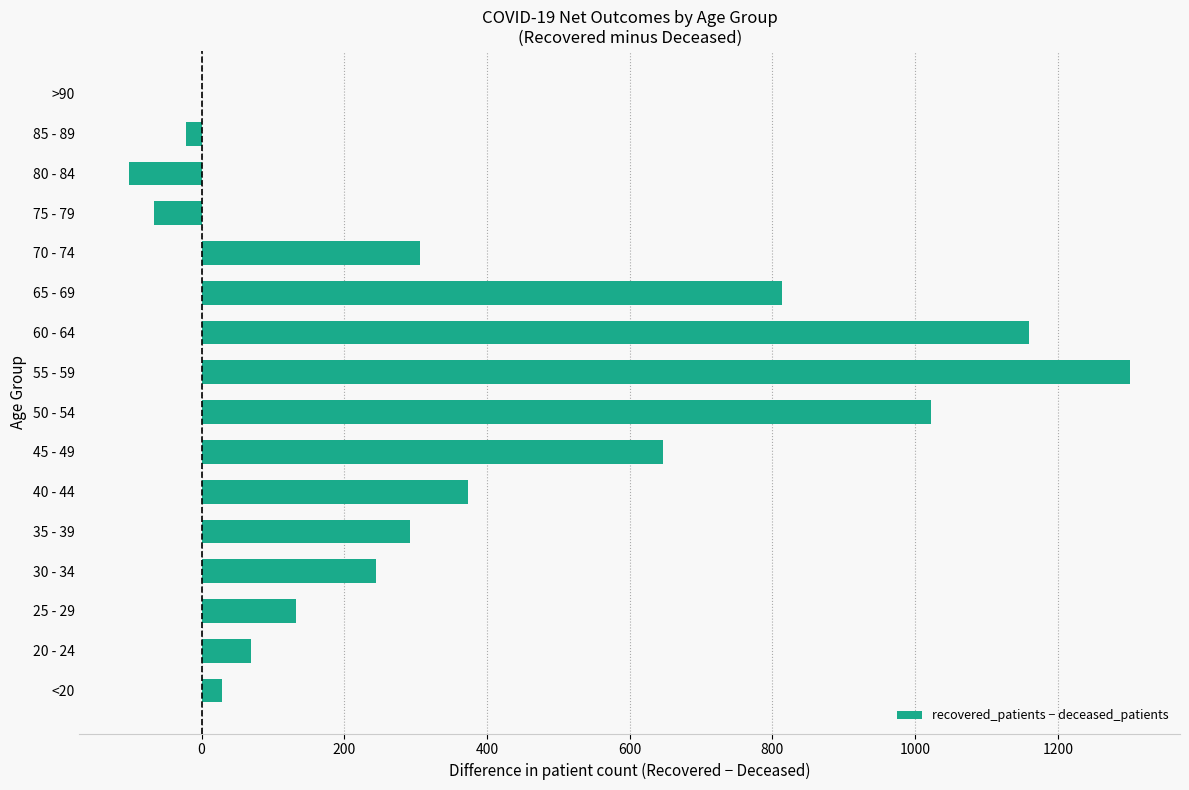

True or false: the data shows 588 at 40 - 44.

False